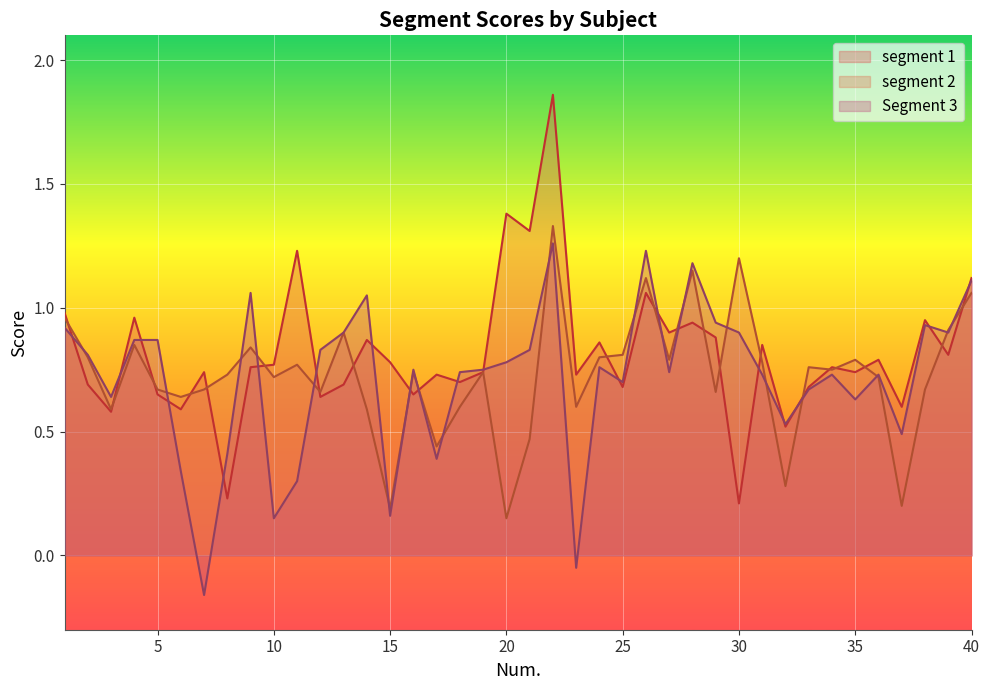

What is the value of the Segment 3 point at the 6th from the left?

0.3